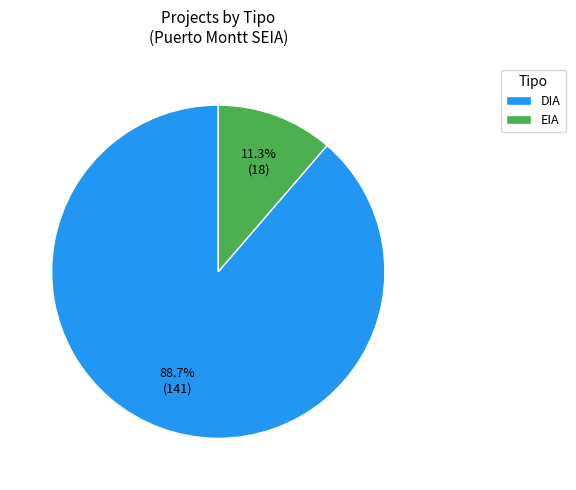

What percentage is the DIA slice, to the nearest percent?

89%